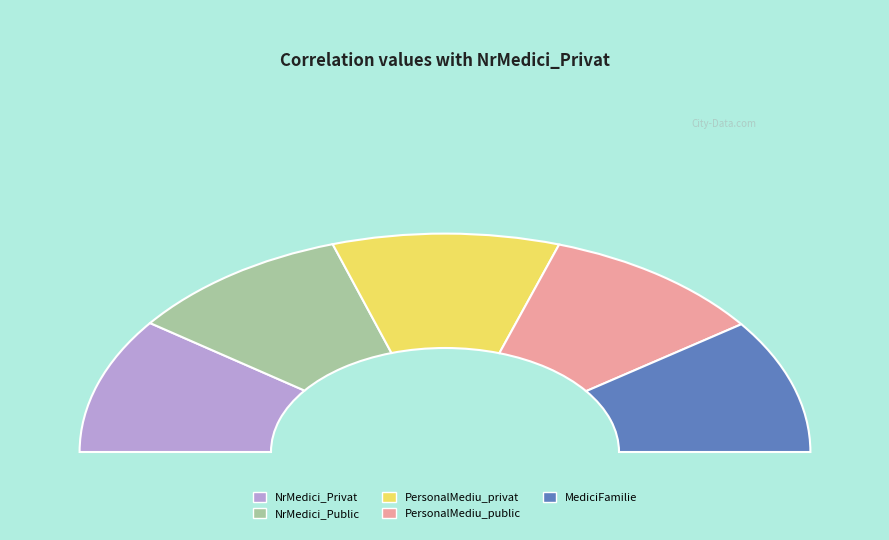

Count the number of slices in the pie.

5